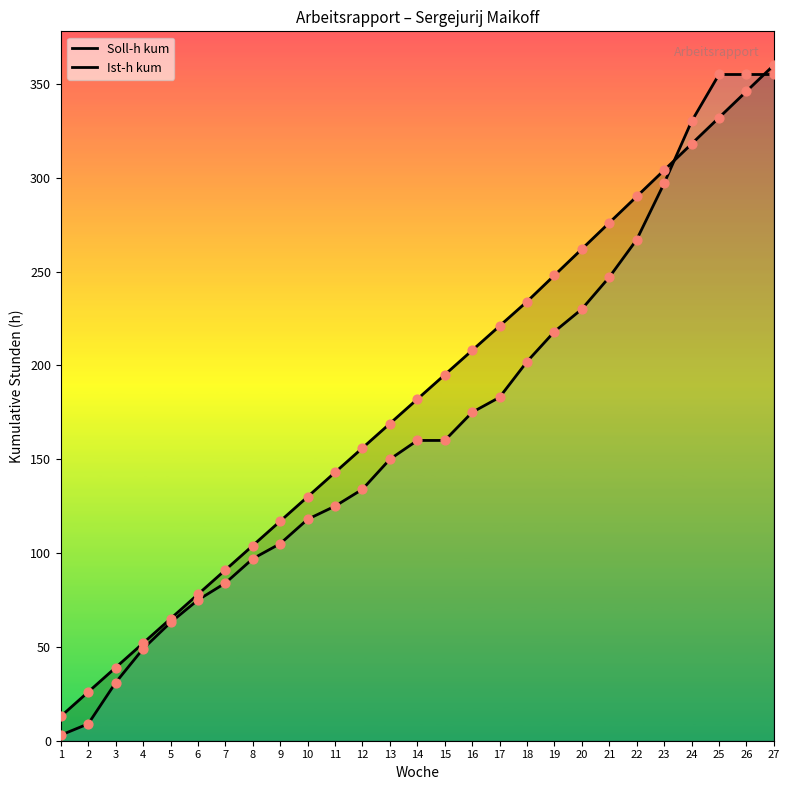

Which series has the largest total across all categories?

Soll-h kum